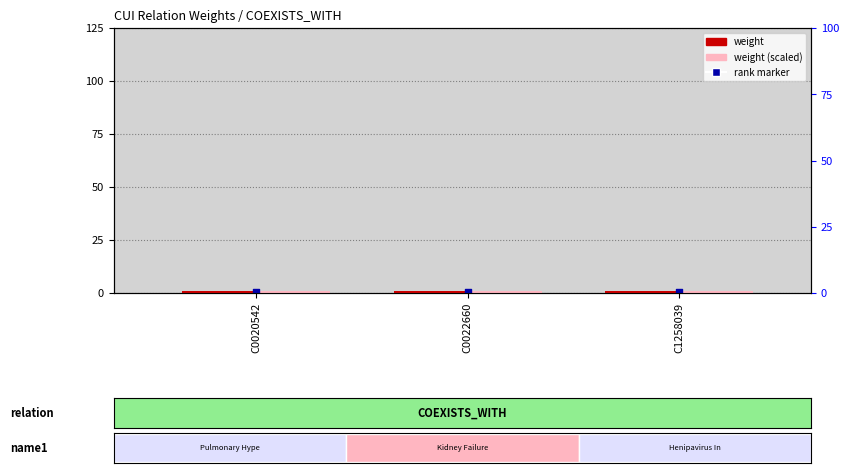

At how many categories does at least one series exceed 0?

3